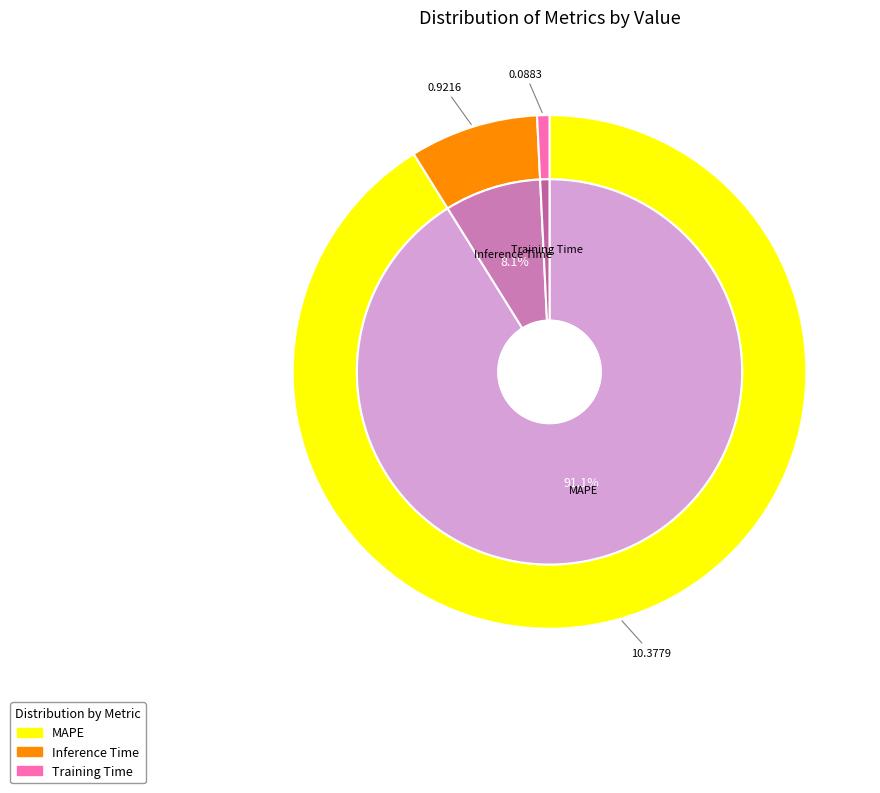

Which has a higher value, Training Time or MAPE?

MAPE